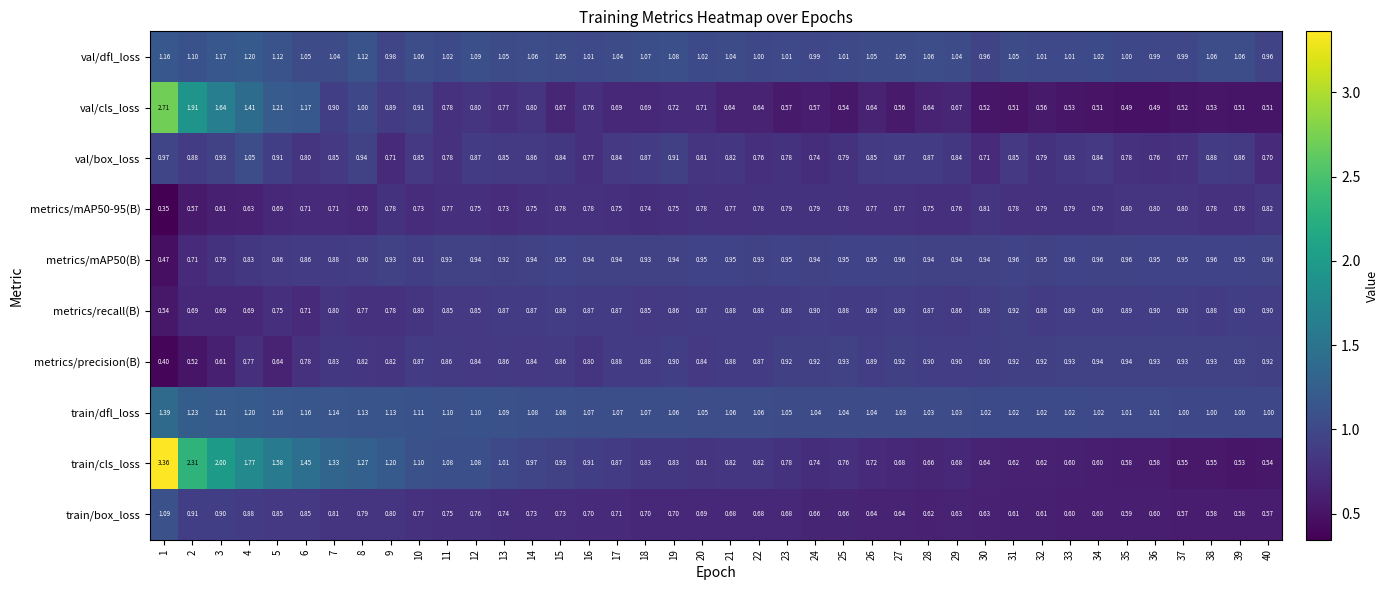

Which series has the widest spread of values?

train/cls_loss